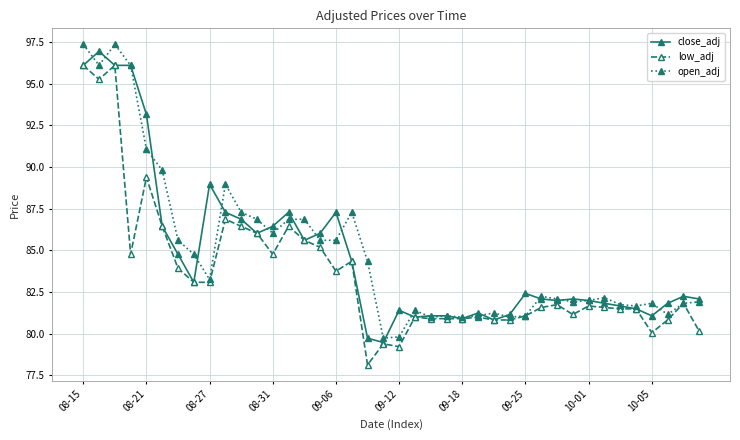

What is the minimum value for open_adj?

79.7